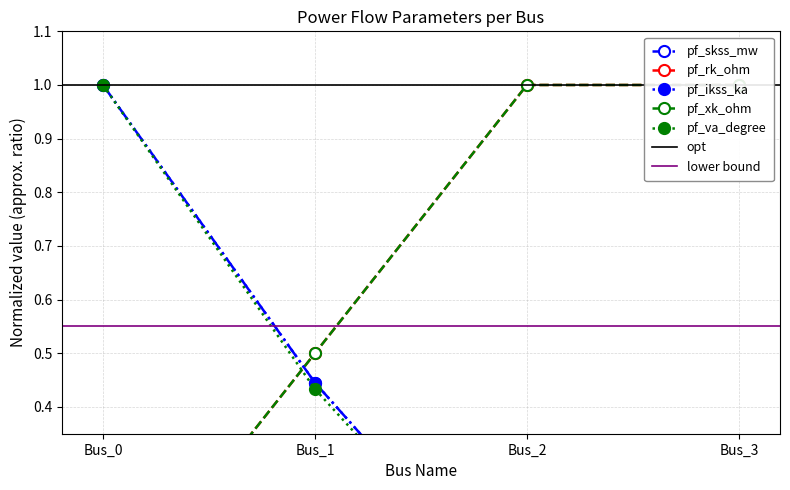

Reading left to right, list all the values displayed in this chart.

pf_skss_mw: 1.0	0.4	0.0	0.0
pf_rk_ohm: 0.0	0.5	1.0	1.0
pf_ikss_ka: 1.0	0.4	0.0	0.0
pf_xk_ohm: 0.0	0.5	1.0	1.0
pf_va_degree: 1.0	0.4	0.0	0.0